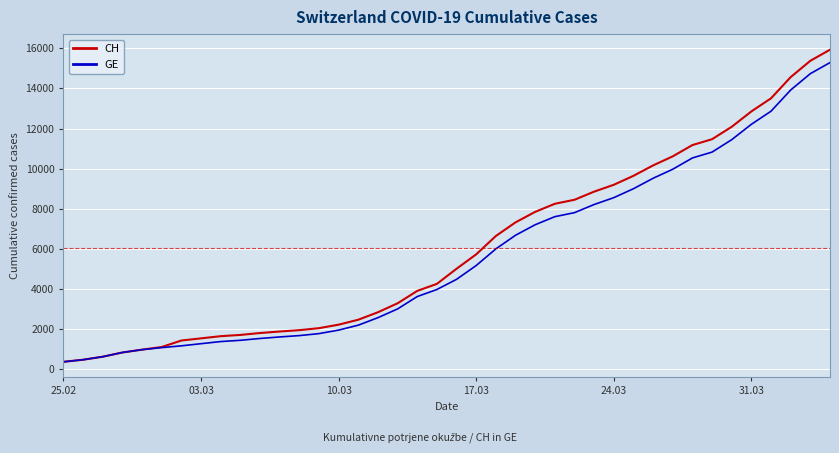

What is the lowest value of the GE series?

375